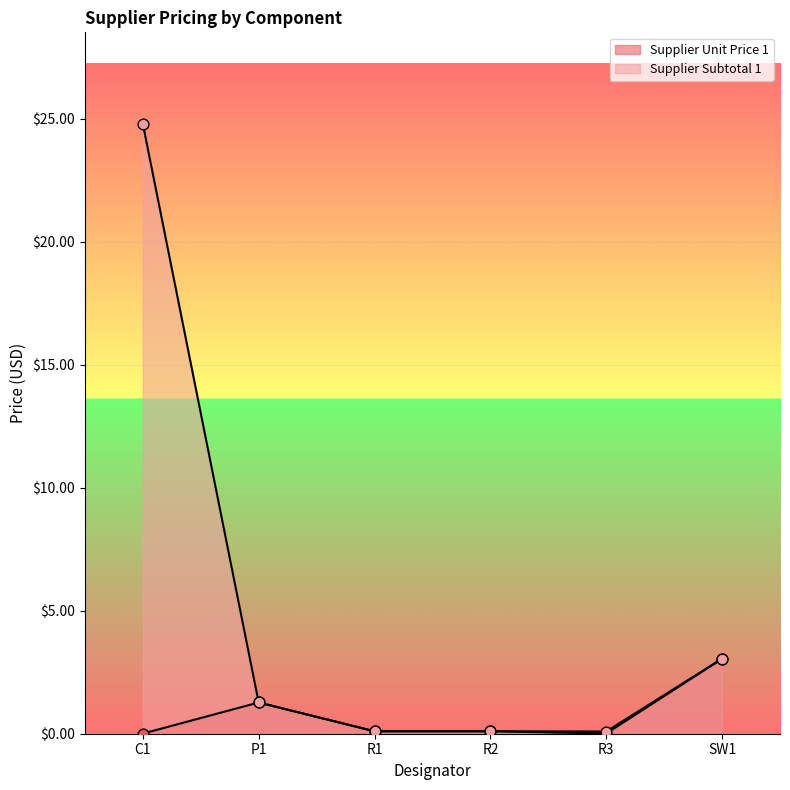

What are all the series names shown in the legend?

Supplier Unit Price 1, Supplier Subtotal 1